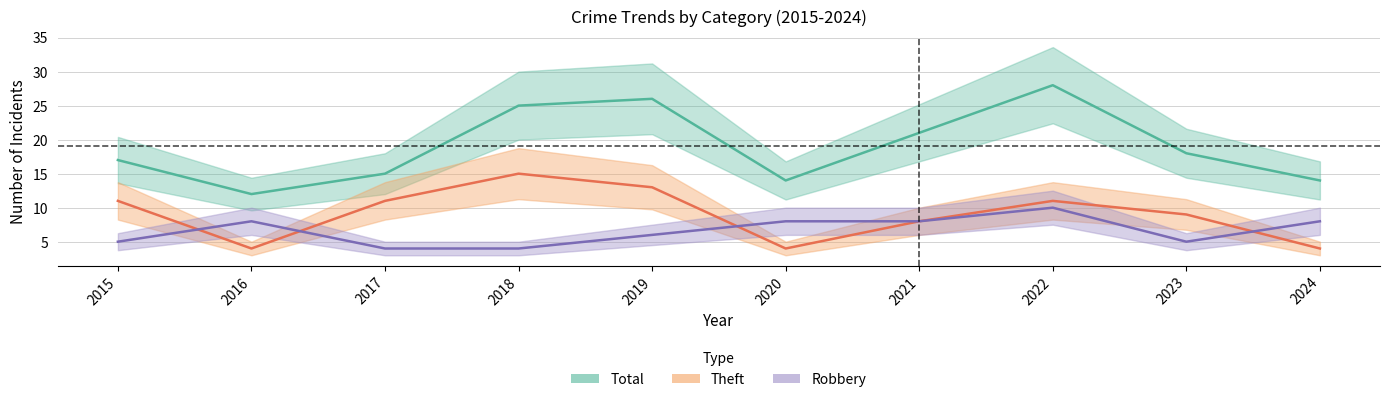

What is the approximate value of Robbery at 2019?

6